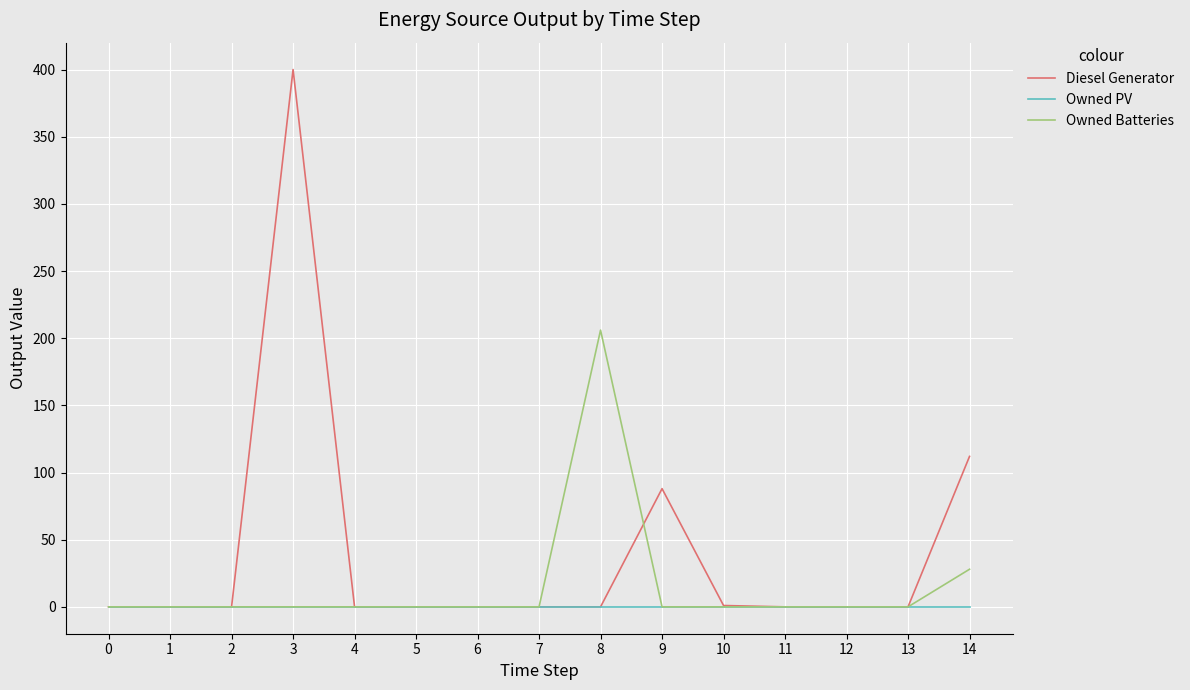

Does the chart display data point markers on the line(s)?

No